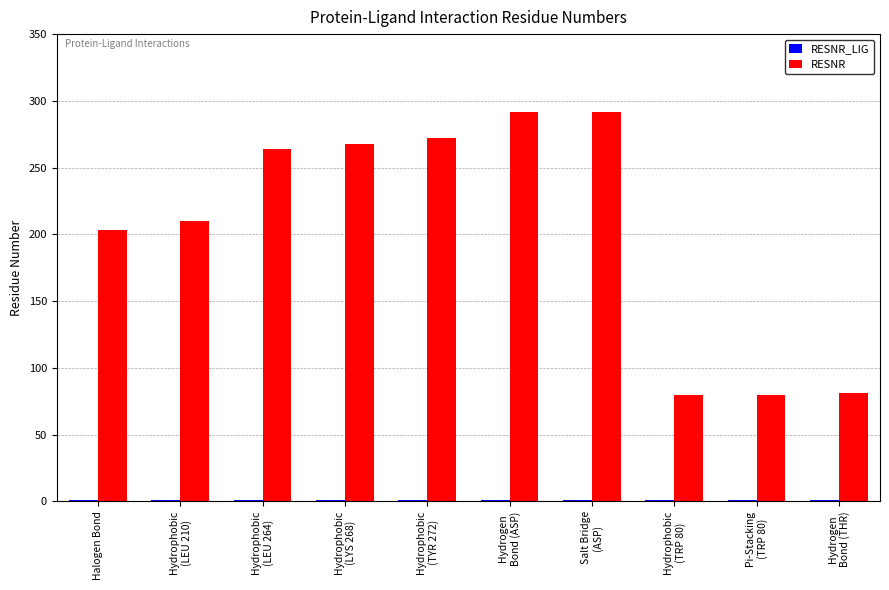

Does the chart contain stacked bars?

No